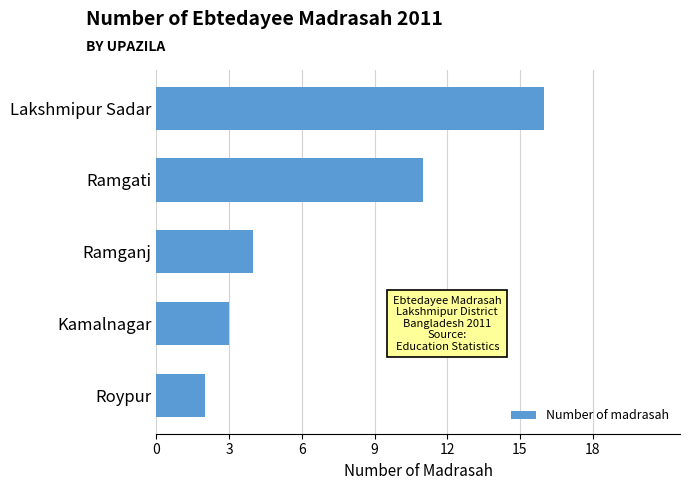

The chart shows a value of 11 at Lakshmipur Sadar. True or false?

False